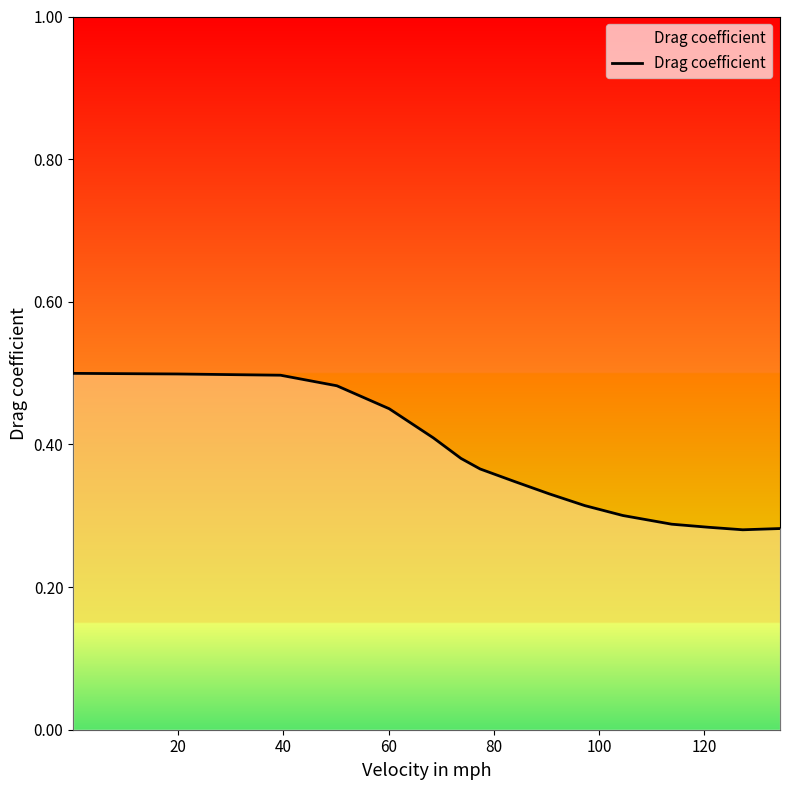

How many lines are shown in the chart?

1